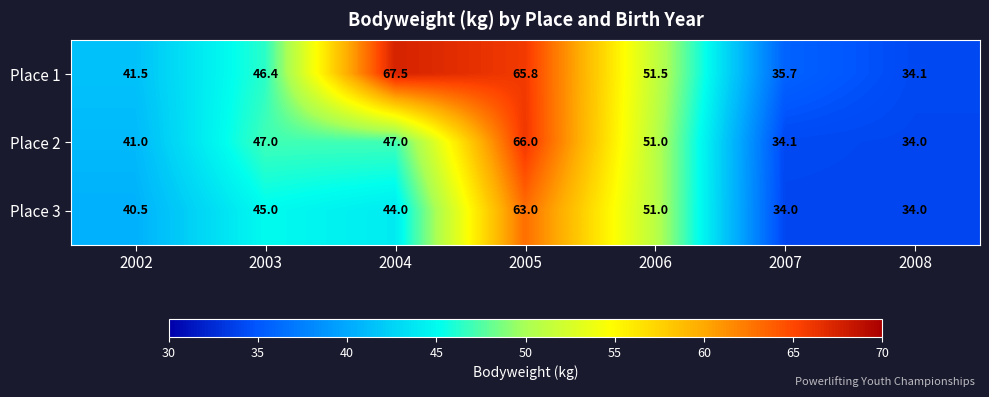

True or false: Place 1 has a value of 101.4 at 2004.

False